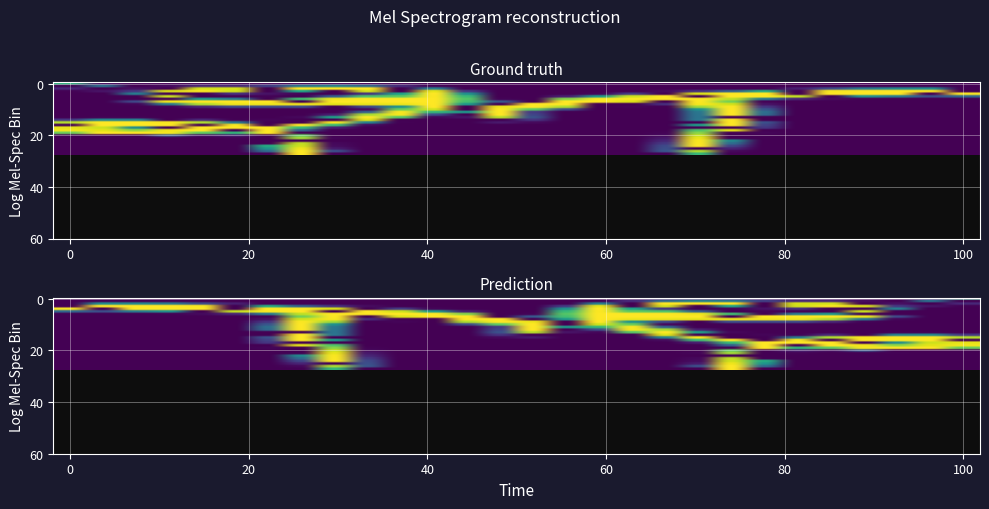

At which category is the sum across all series the highest?

8